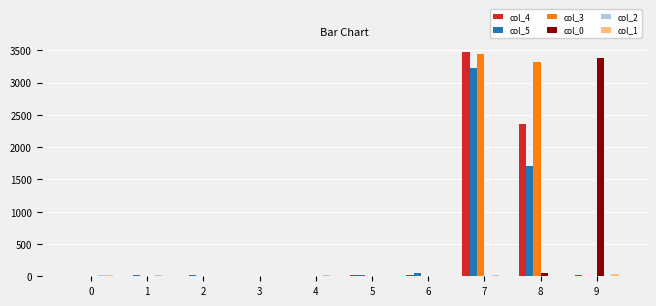

What is the maximum value shown in the chart?

3481